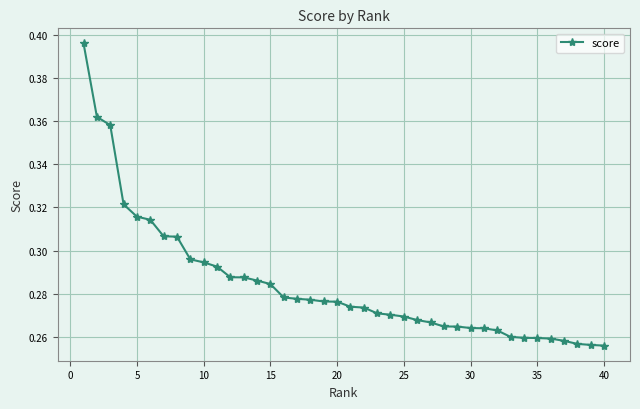

How many values are between 0 and 1?

40